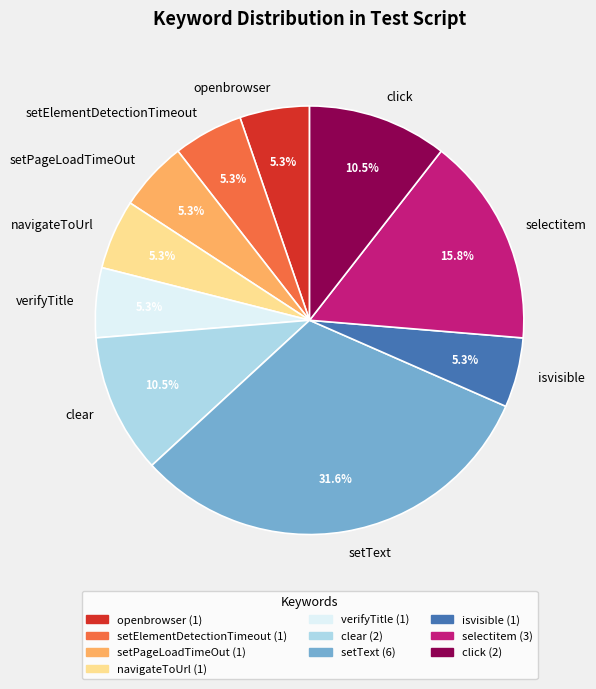

Which slice is the largest?

setText